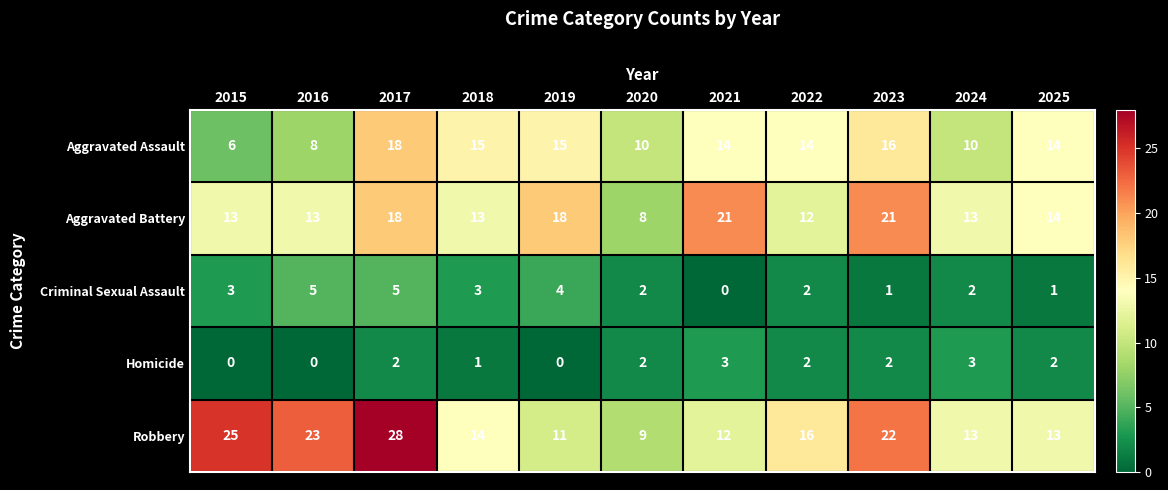

Is it true that Criminal Sexual Assault equals 2 at 2020?

True